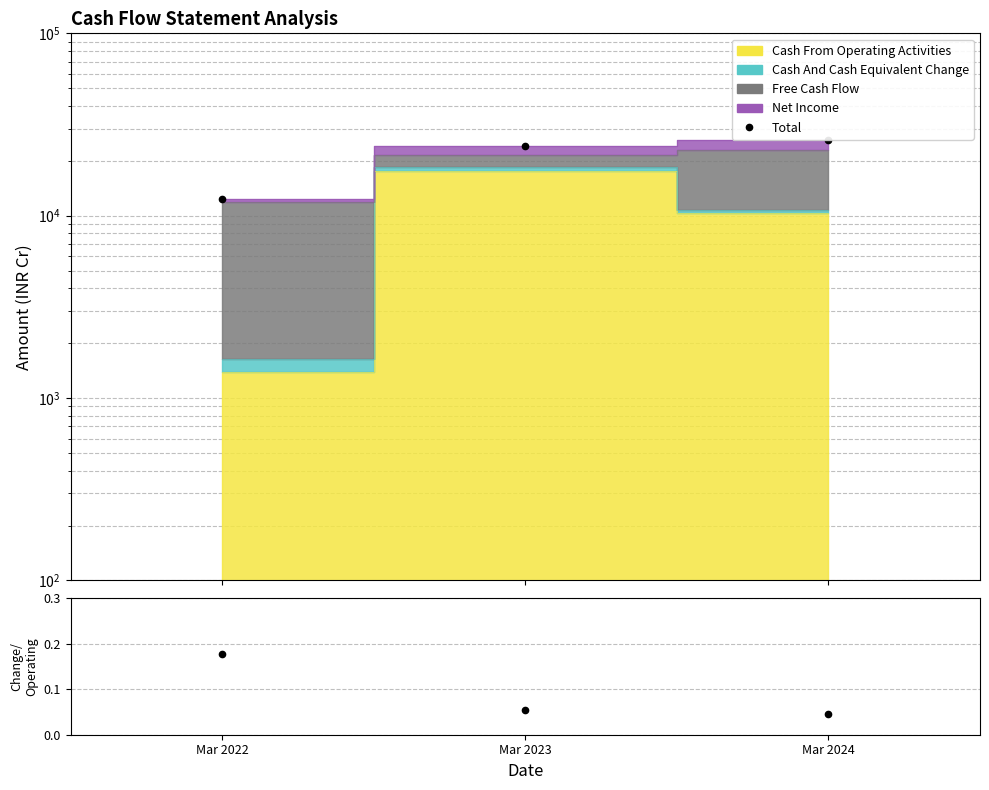

Reading right to left, what are all the values shown in this chart?

Total: 26077.4	23970.8	12368.9
Change/Operating Ratio: 0.0	0.1	0.2